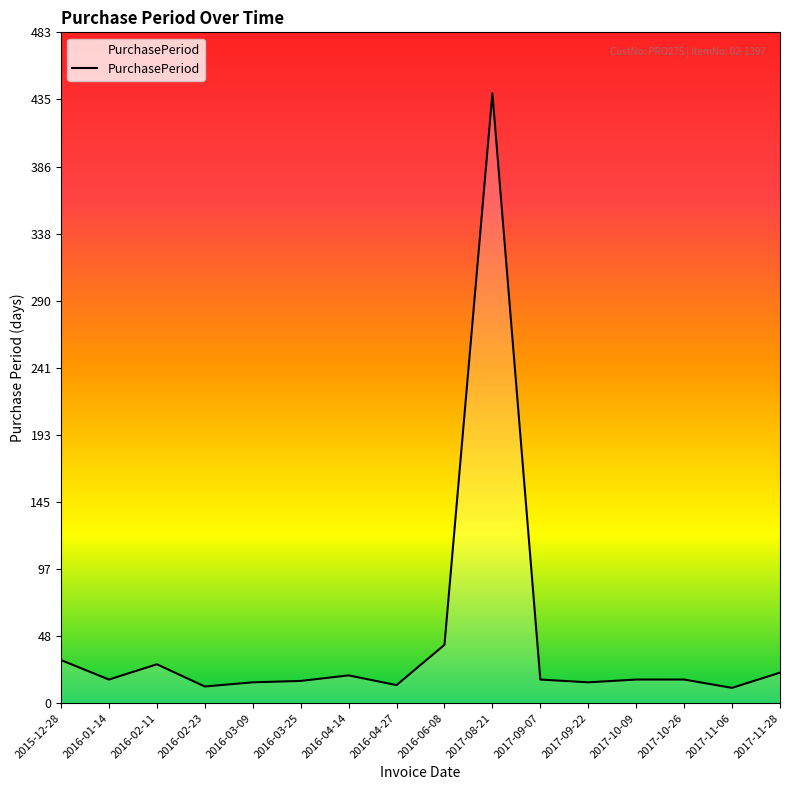

Is it true that the value at 2017-11-06 is 11?

True